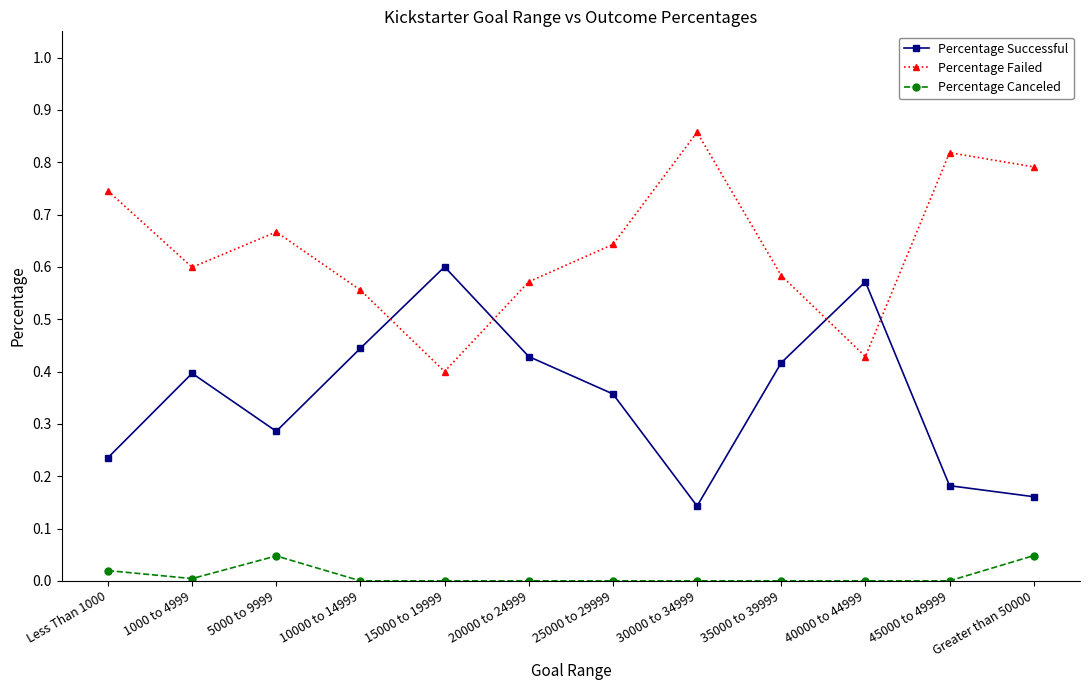

What is the sum of all Percentage Successful values?

4.2